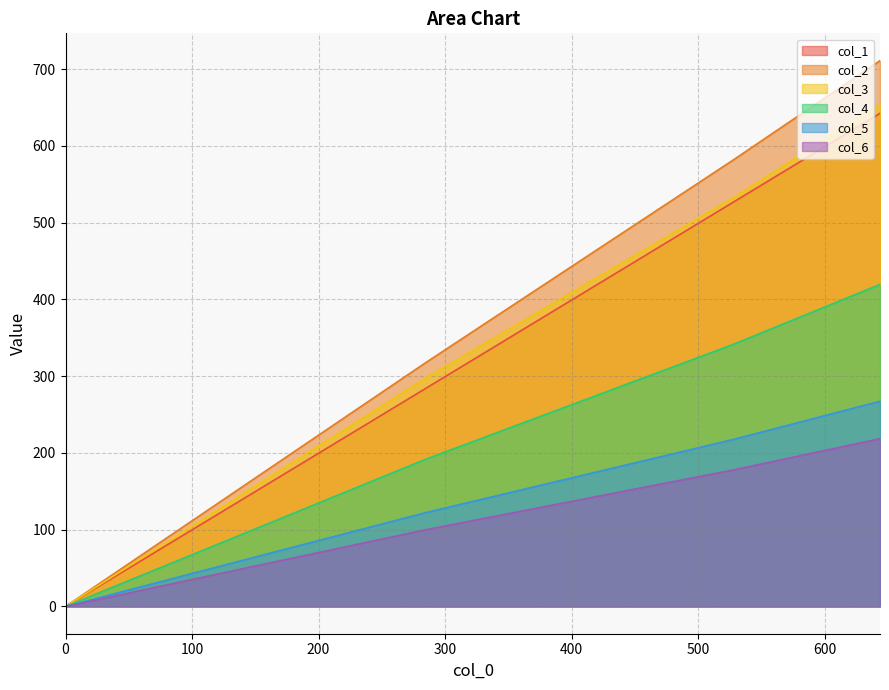

What is the sum of all col_2 values?

8074.6